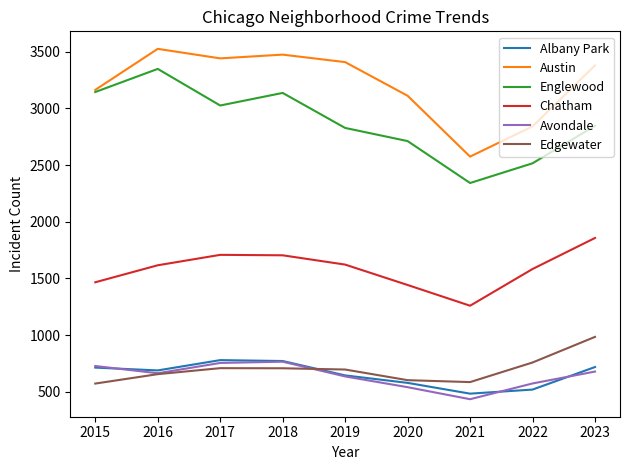

What is the lowest value of the Englewood series?

2342